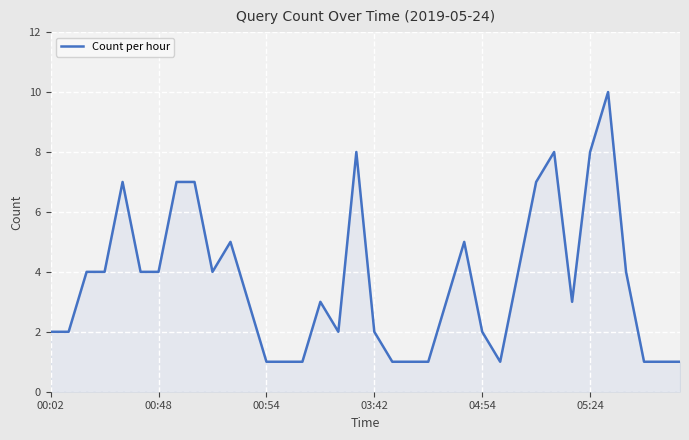

What is the difference between the maximum and minimum values?

9